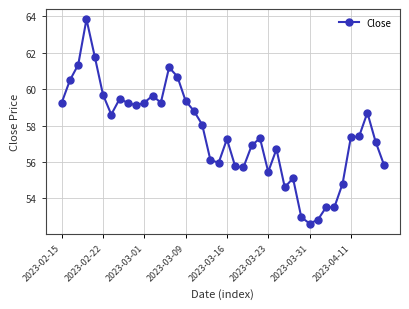

What is the maximum value shown in the chart?

63.9